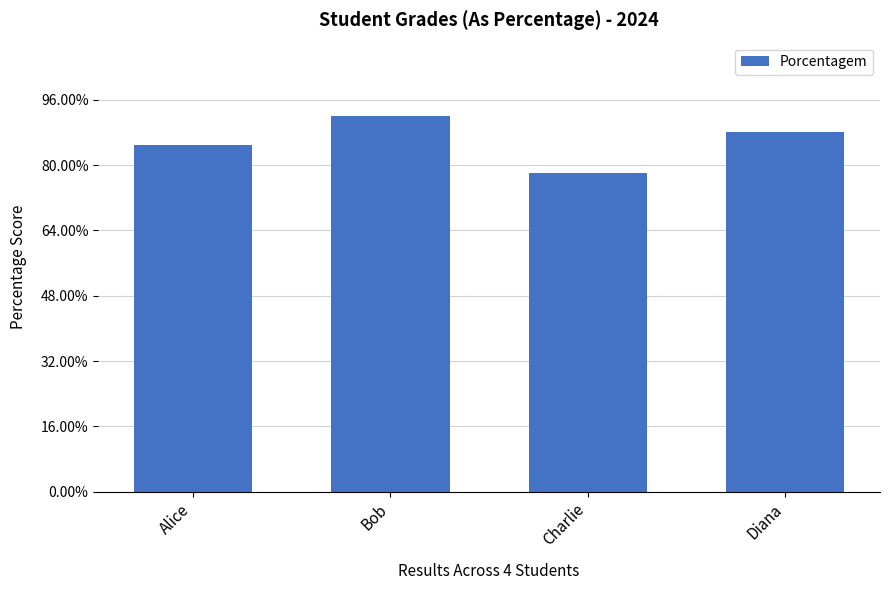

What is the average value?

0.9